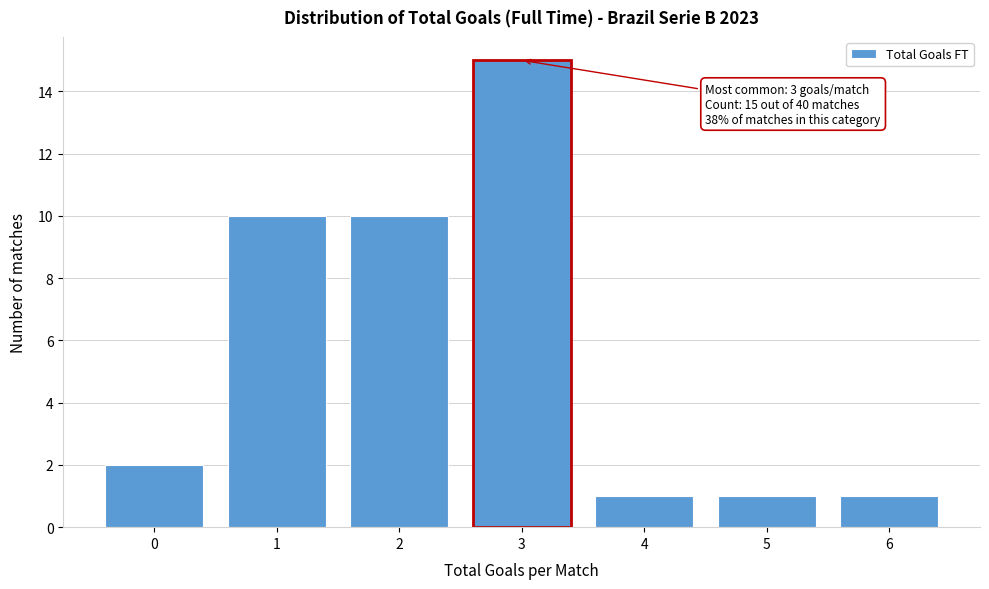

Reading right to left, transcribe all the data shown in this chart.

1	1	1	15	10	10	2